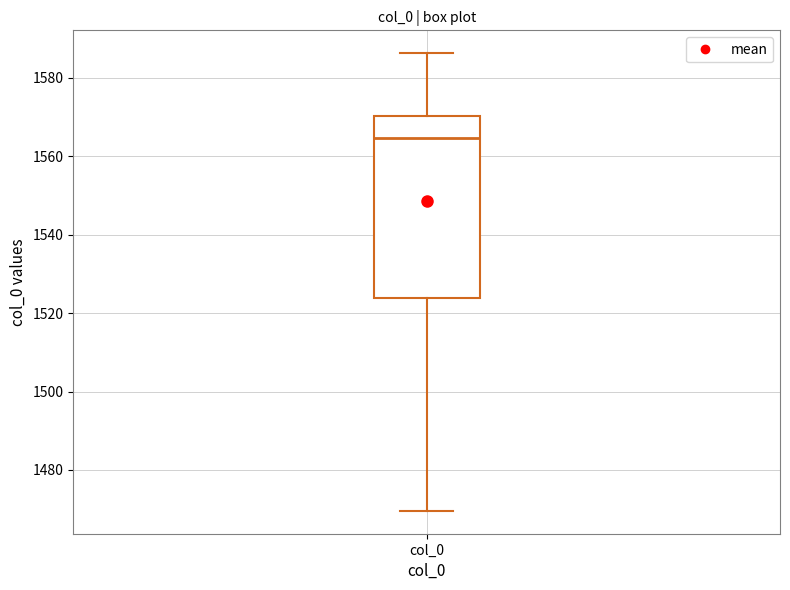

Read this box plot against the y-axis: the position of the median line, the range covered by the box, and the ends of both whiskers. The values are not printed on the chart, so give them approximately, as read against the axis.

median 1564, box 1524 to 1570, whiskers 1470 to 1586